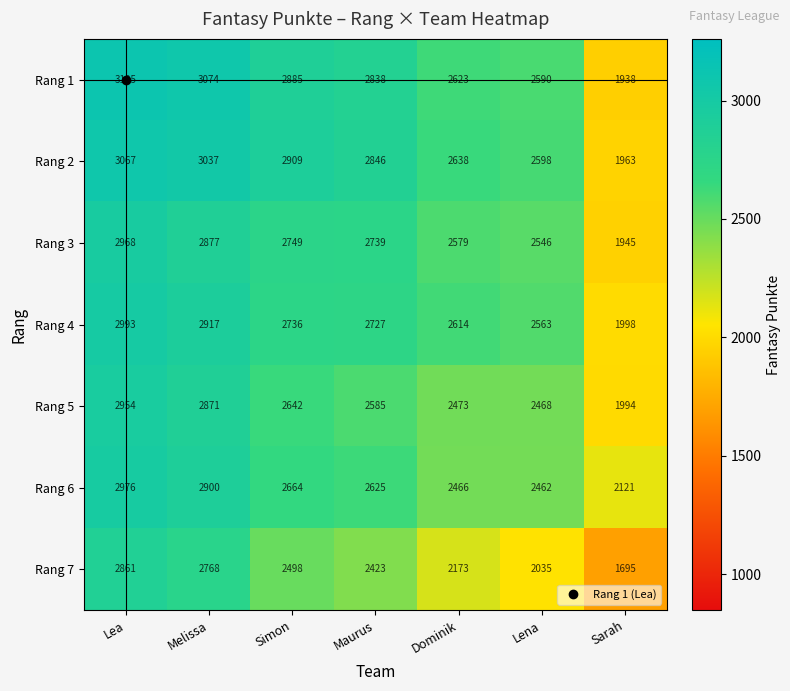

Count the number of data series in this chart.

7